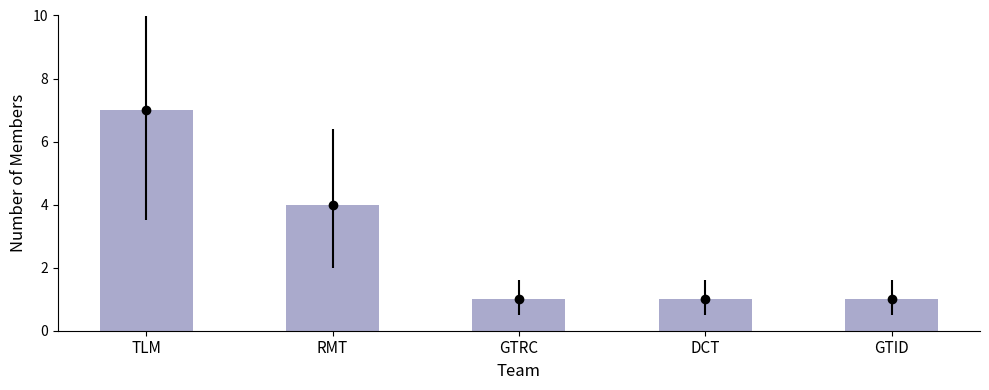

What is the average value?

3